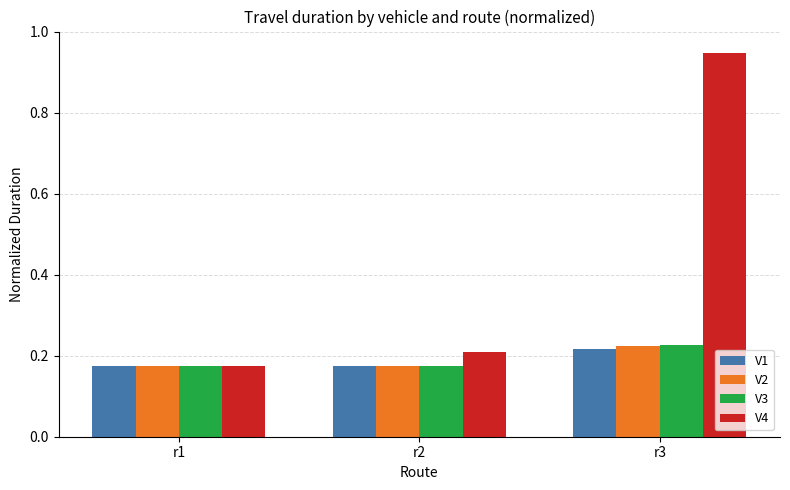

Which category has the highest value in the V1 series?

r3